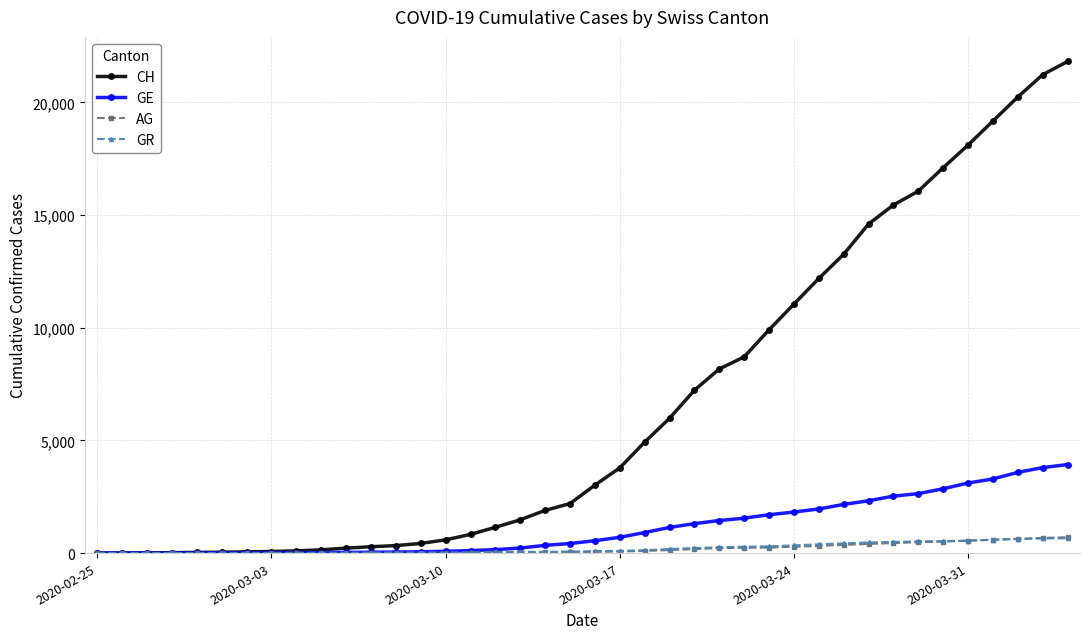

Which series has the largest range (max minus min)?

CH